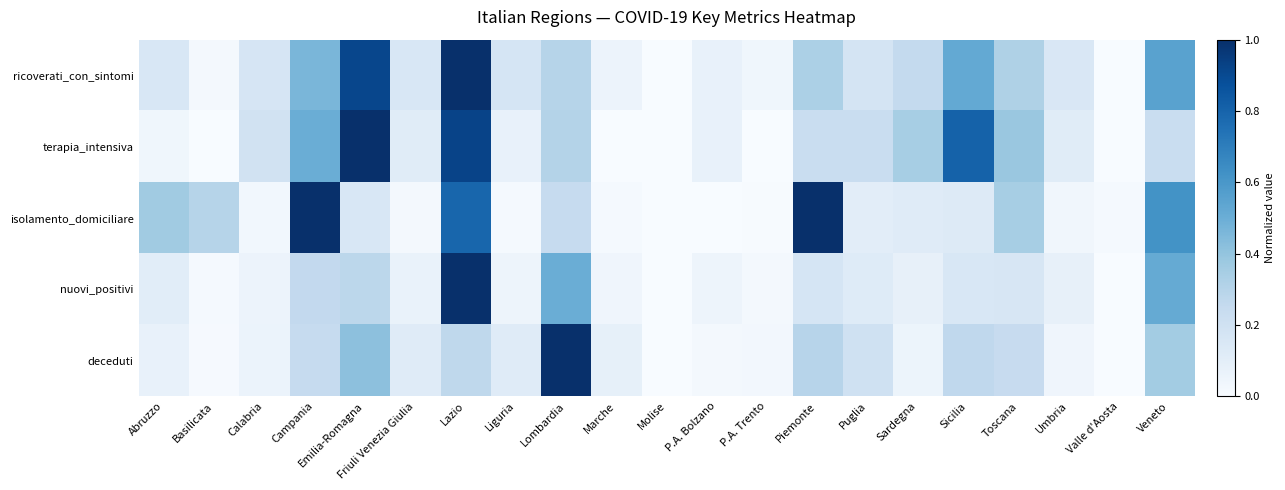

Which series has the largest total across all categories?

ricoverati_con_sintomi